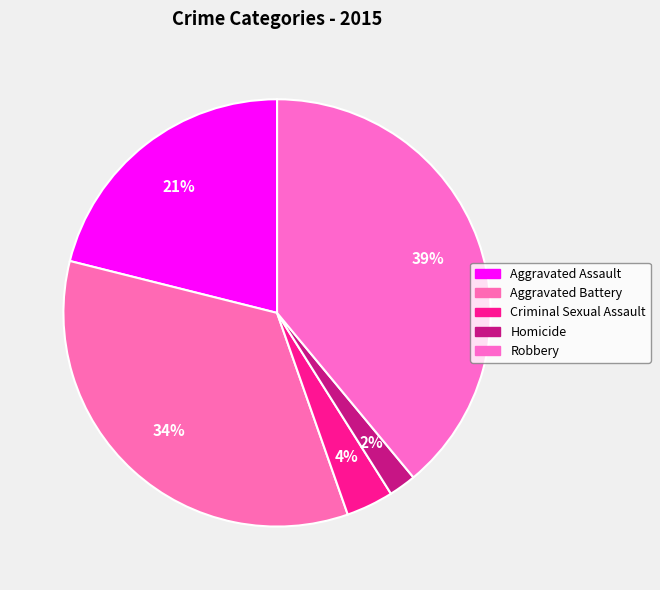

How many segments does this pie chart have?

5